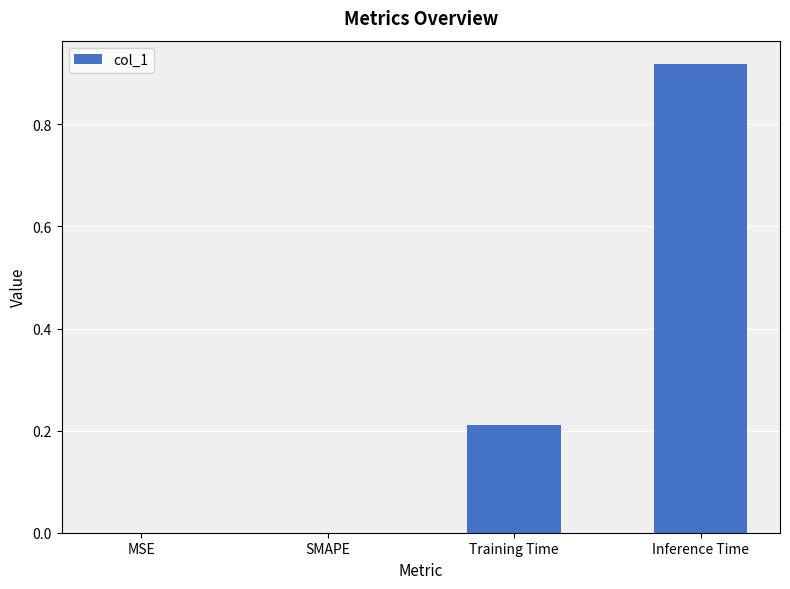

Are the bars grouped side by side (vs. stacked)?

No